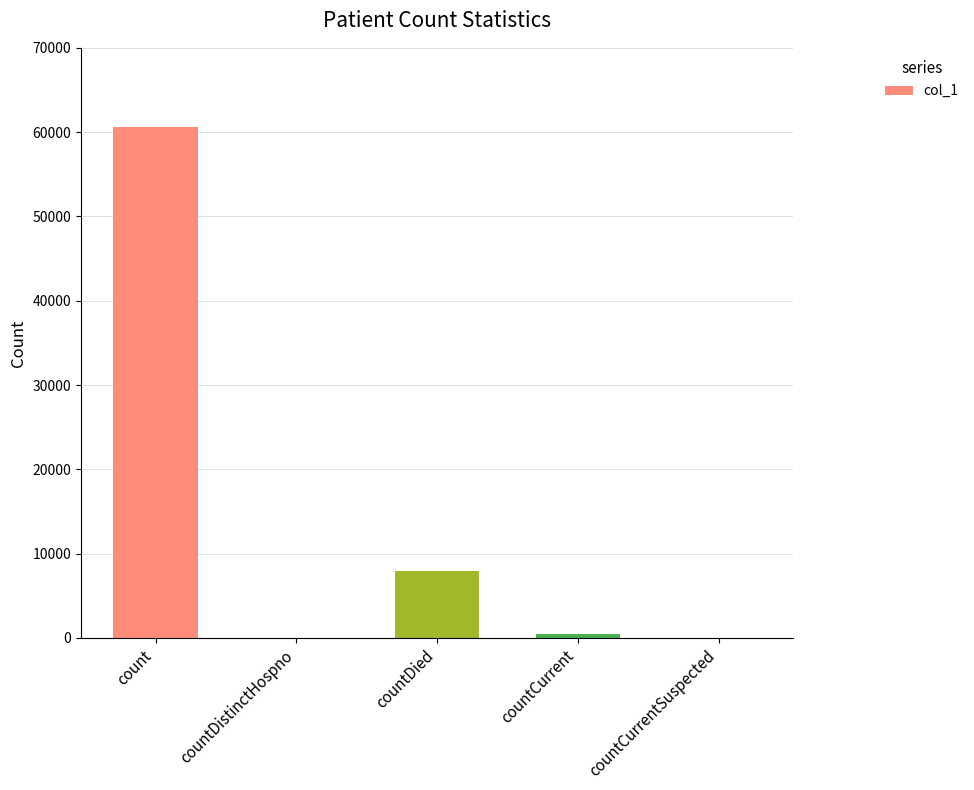

Is it true that the value at countDistinctHospno is 0?

True